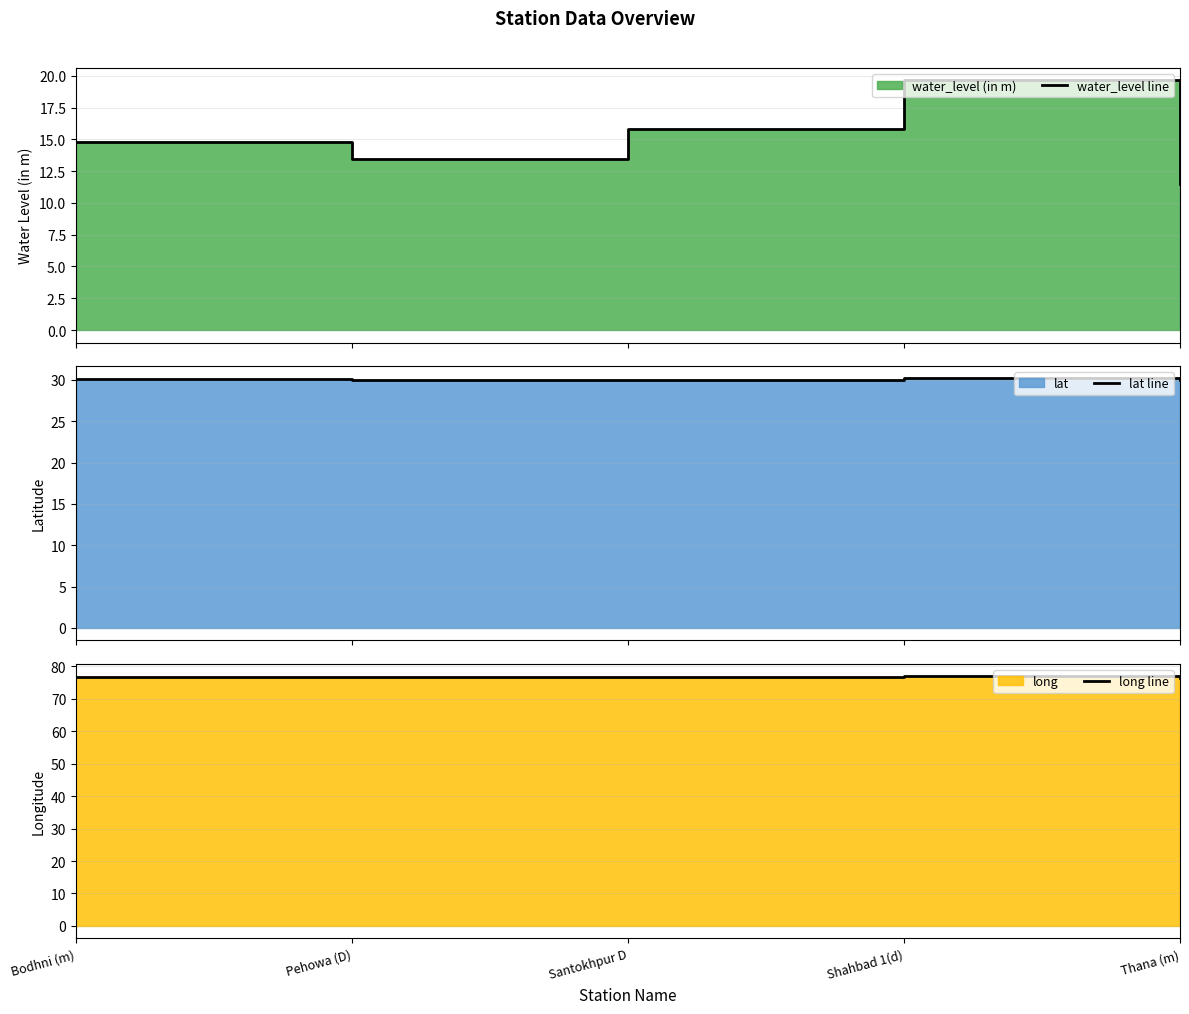

How many data points in water_level line are less than 14?

2